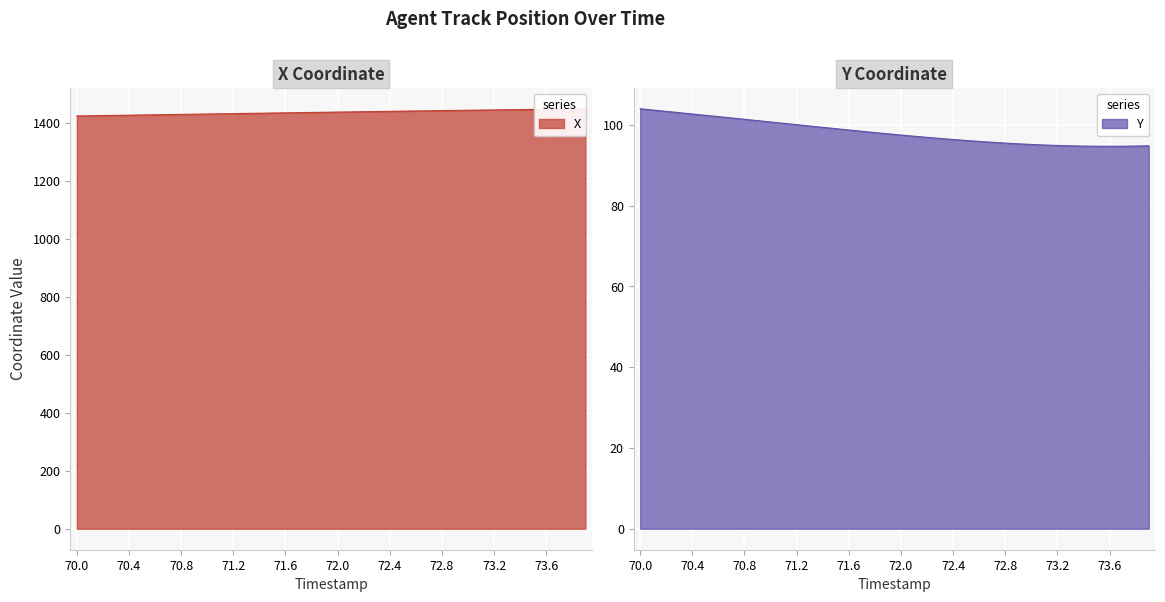

At which category does the chart reach its peak across all series?

73.9